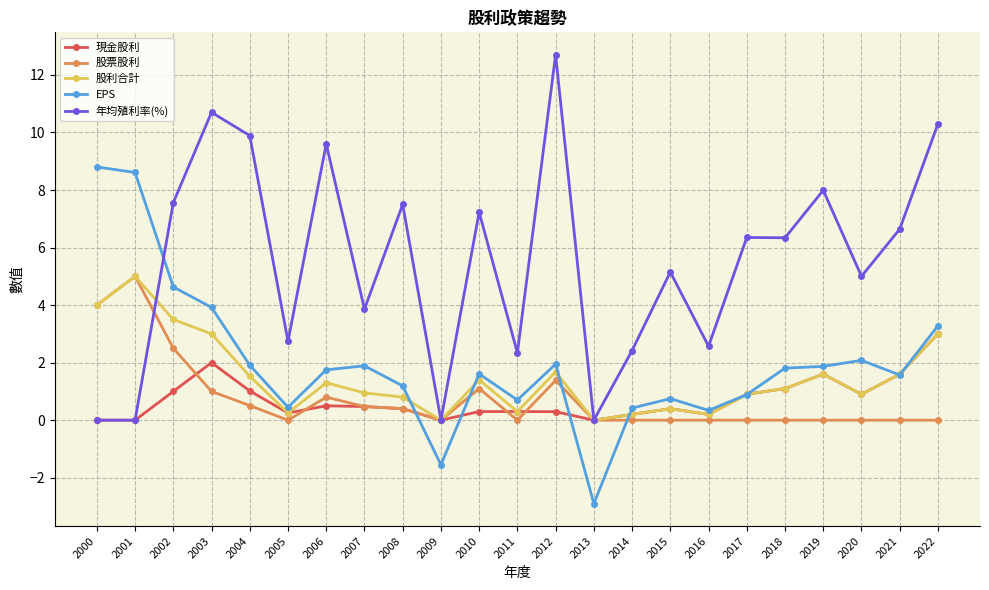

Which category has the highest value in the 年均殖利率(%) series?

2012